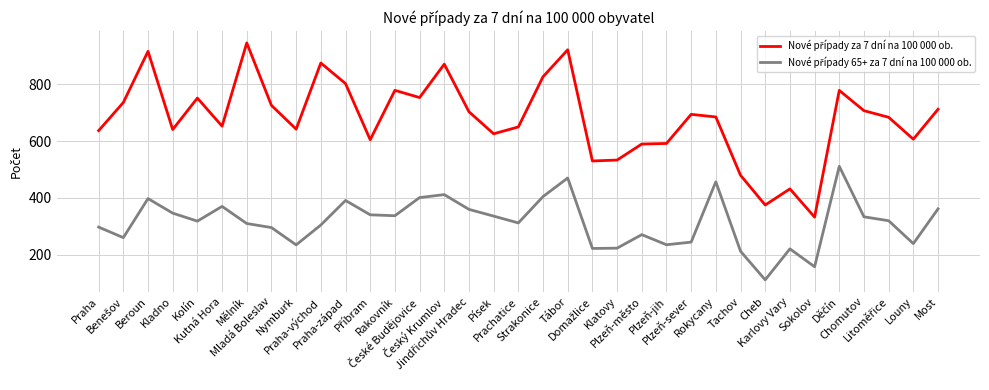

What is the greatest value displayed?

945.6